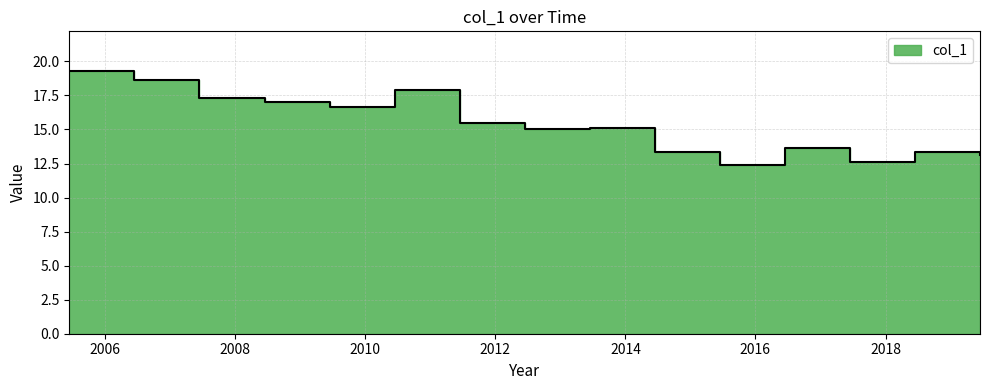

How many interior local valleys (lower than both neighbors) does the data have?

4